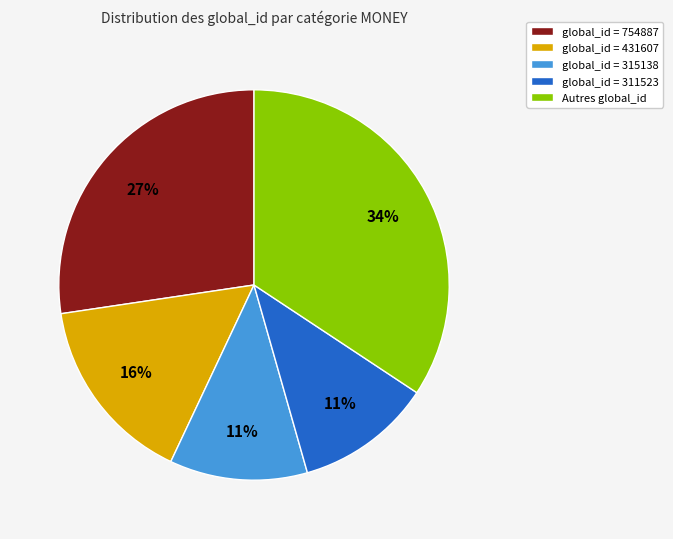

The global_id = 311523 slice represents 11% of the pie. True or false?

True